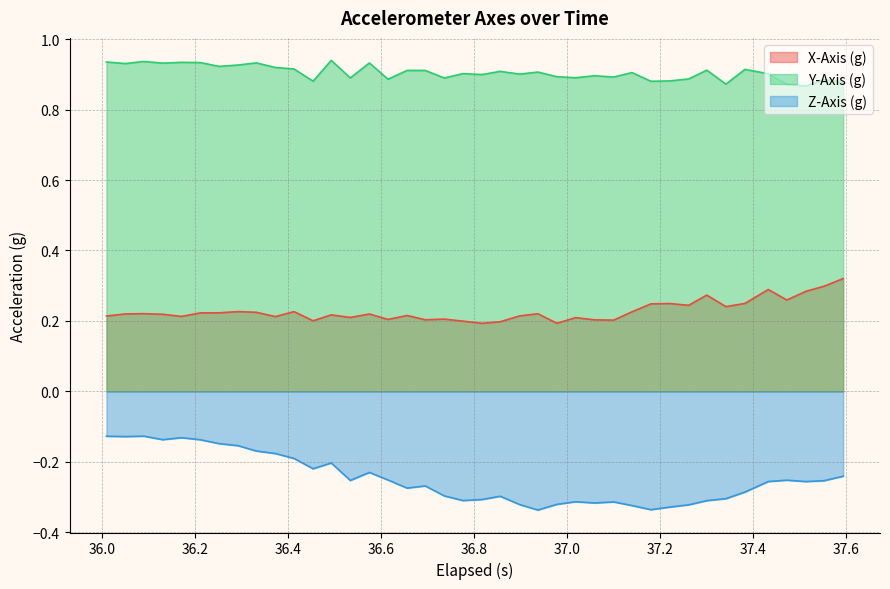

Rank the series by their average value, from highest to lowest.

Y-Axis (g), X-Axis (g), Z-Axis (g)